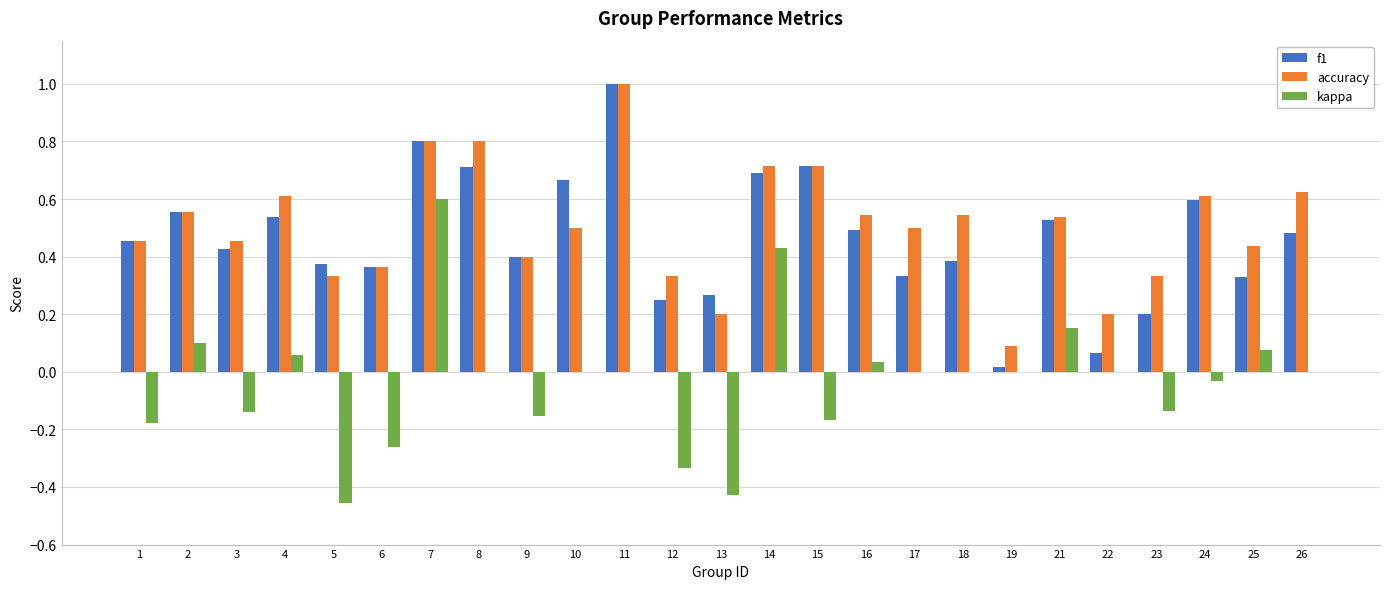

Between 5 and 21, which series saw the biggest shift?

kappa